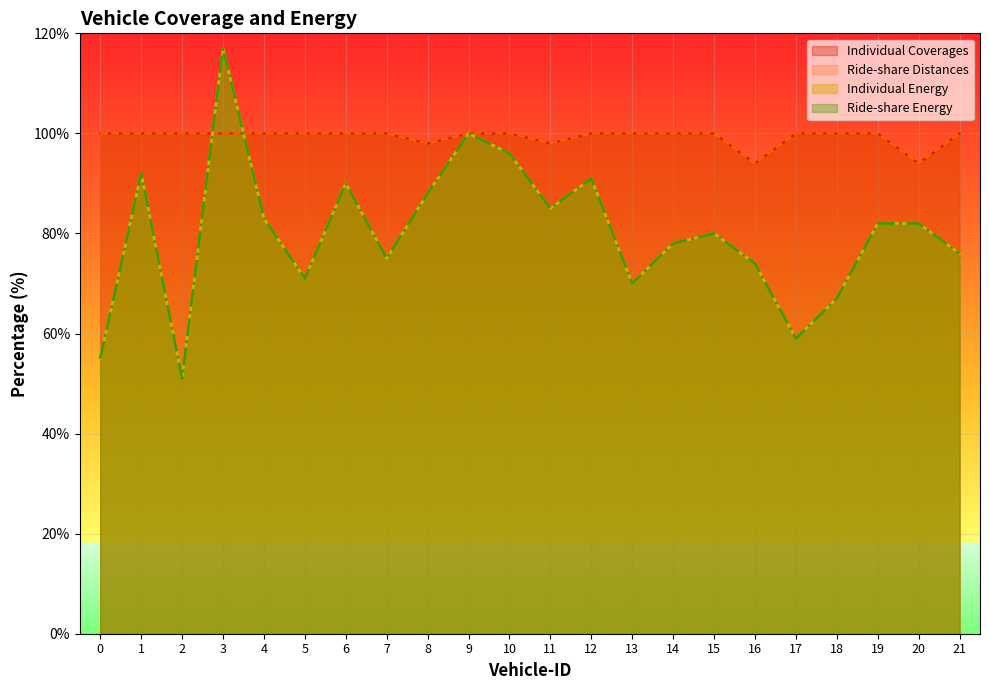

Where is the first local maximum for Ride-share Energy?

1